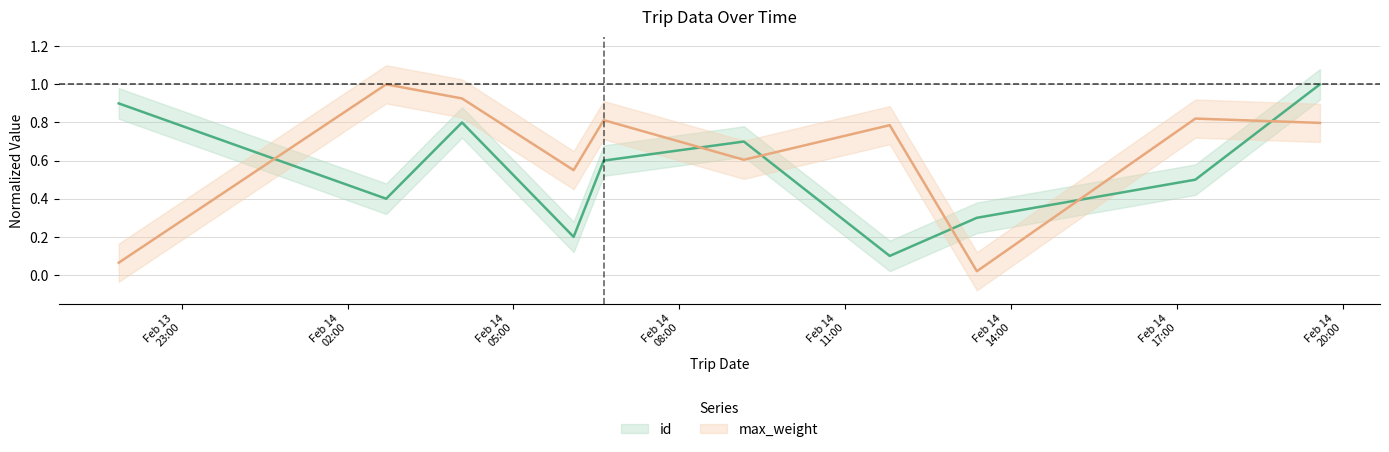

Which series has the largest range (max minus min)?

max_weight